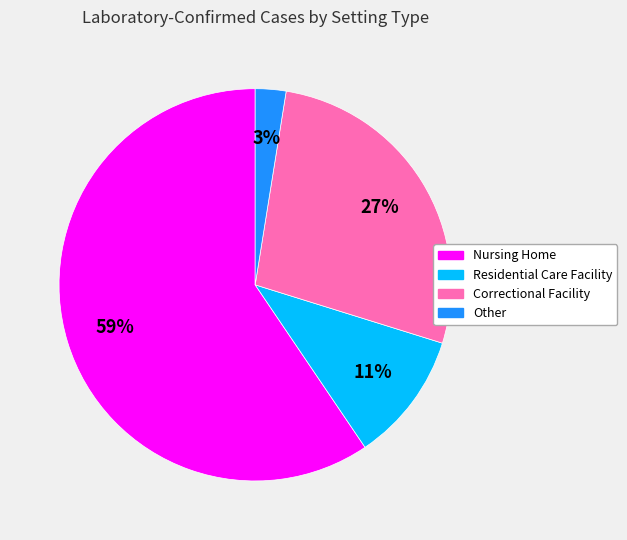

True or false: Correctional Facility accounts for 15% of the total.

False